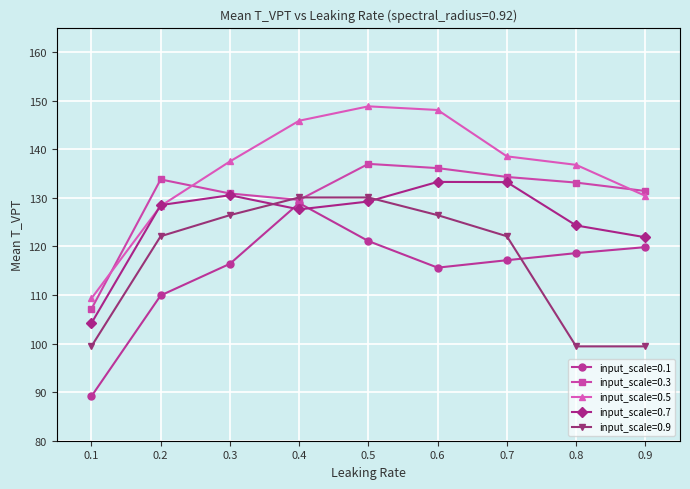

Which category has the lowest value in the input_scale=0.7 series?

0.1